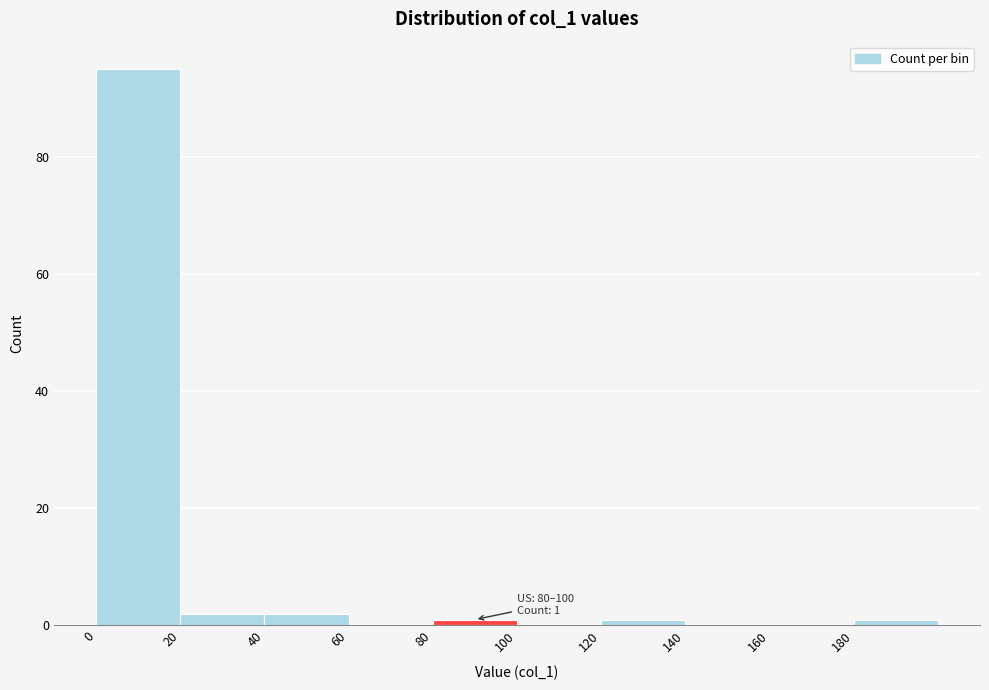

Over which range of the x-axis is the bar tallest?

0 to 20